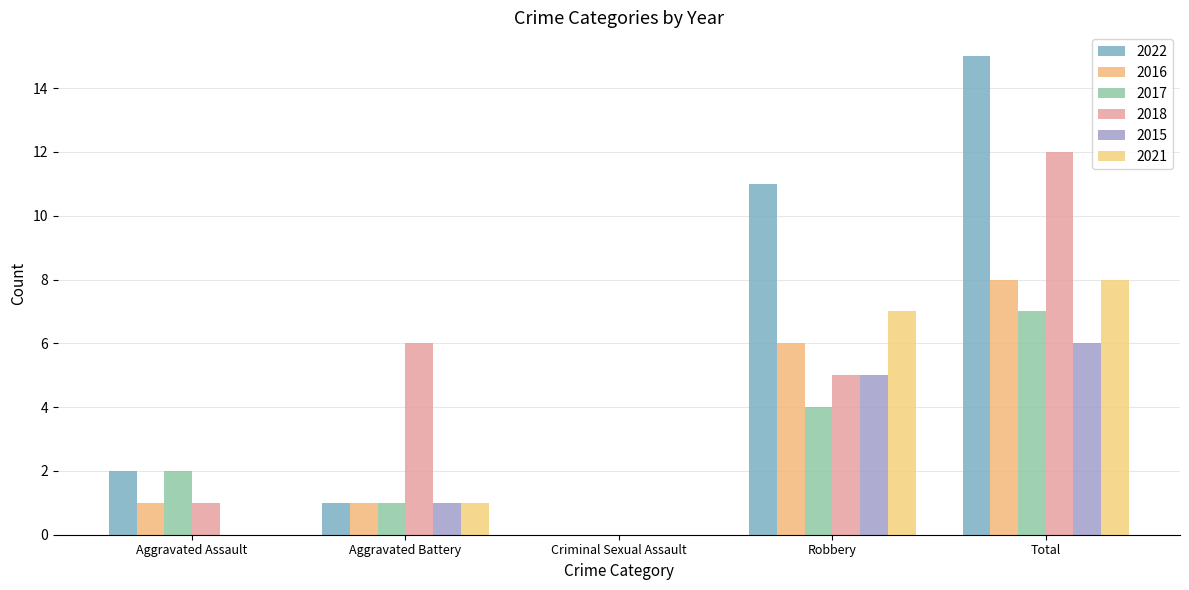

Where does the 2018 series first go above 5?

Aggravated Battery